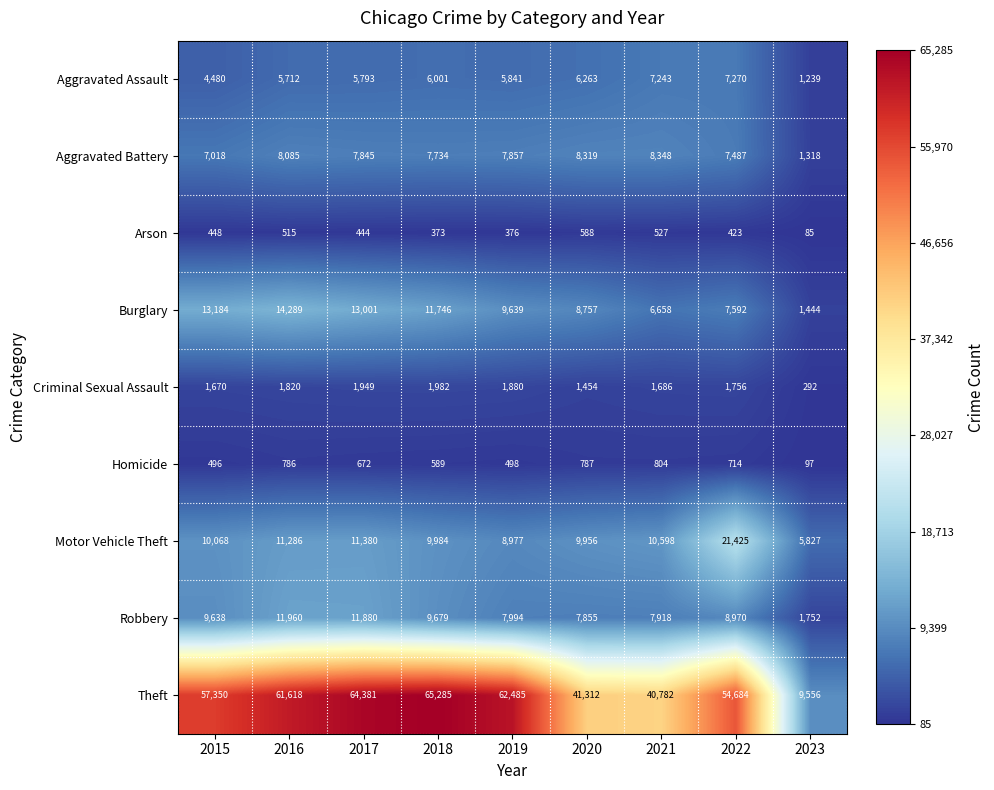

True or false: Robbery has a value of 18129 at 2016.

False